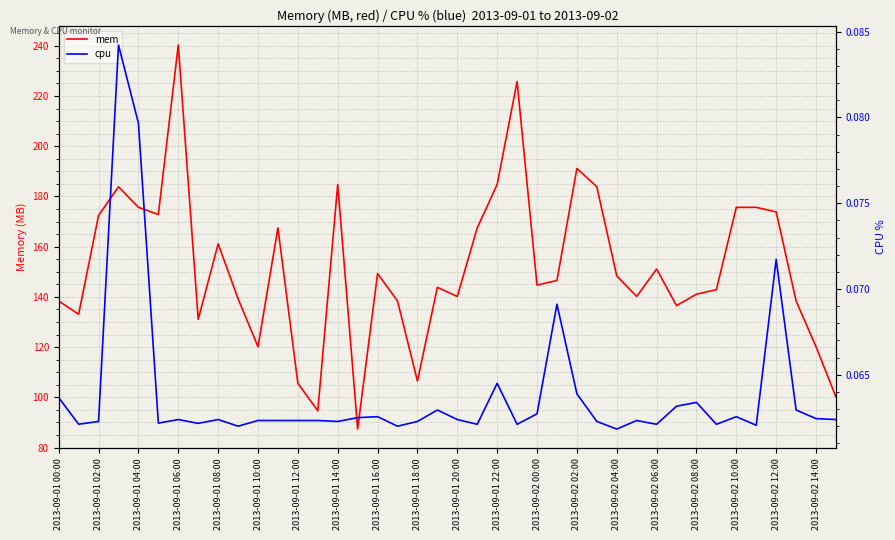

What is the maximum value for mem?

240.3